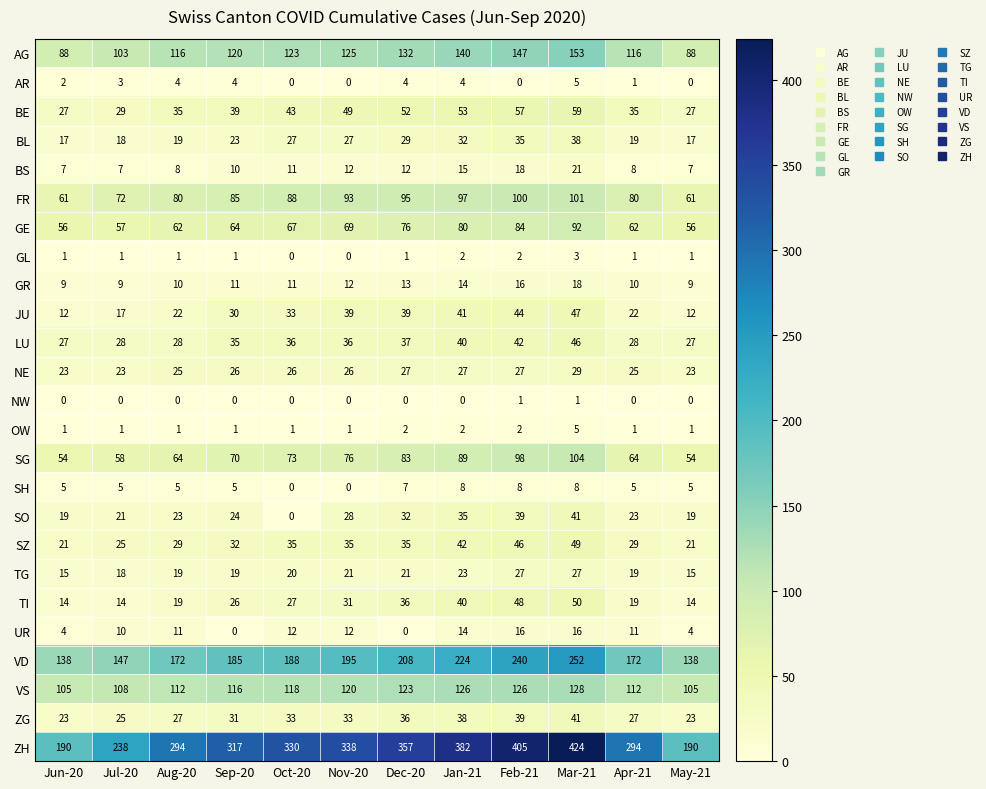

Which series has the widest spread of values?

ZH